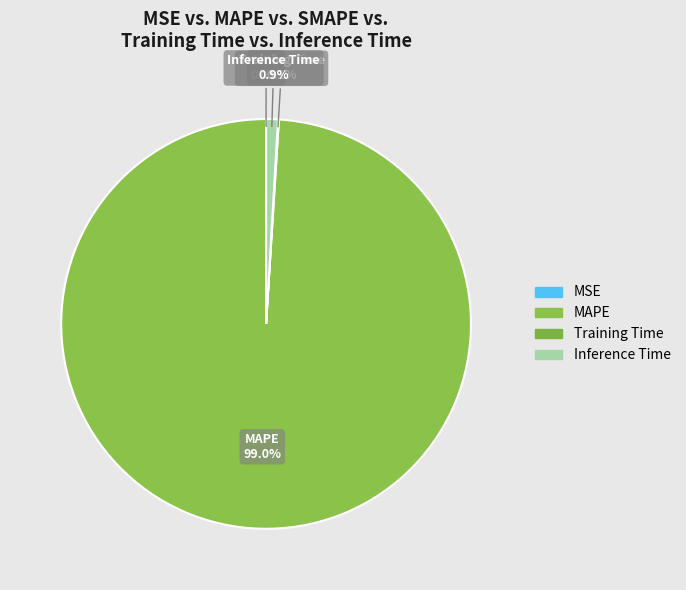

To the nearest percent, what portion does Inference Time represent?

1%